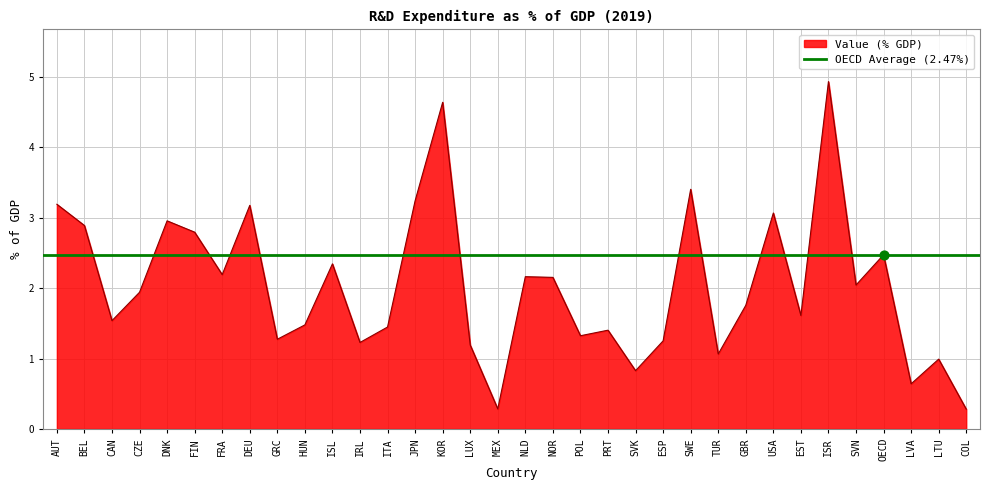

What is the change in value from PRT to SVK?

-0.6